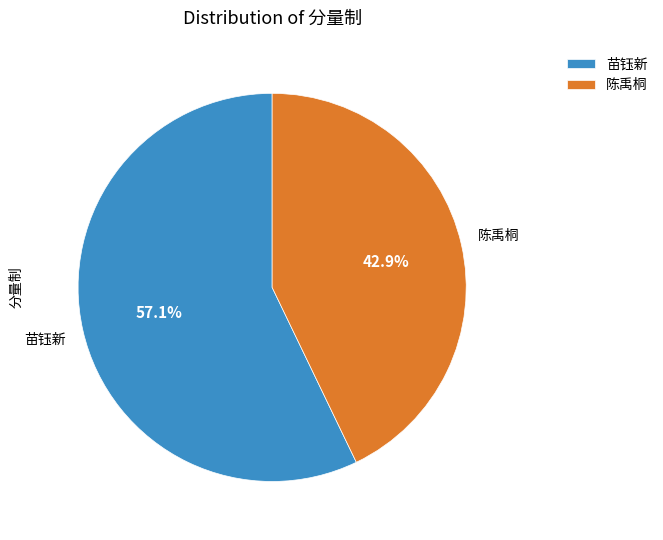

True or false: 陈禹桐 accounts for 62% of the total.

False